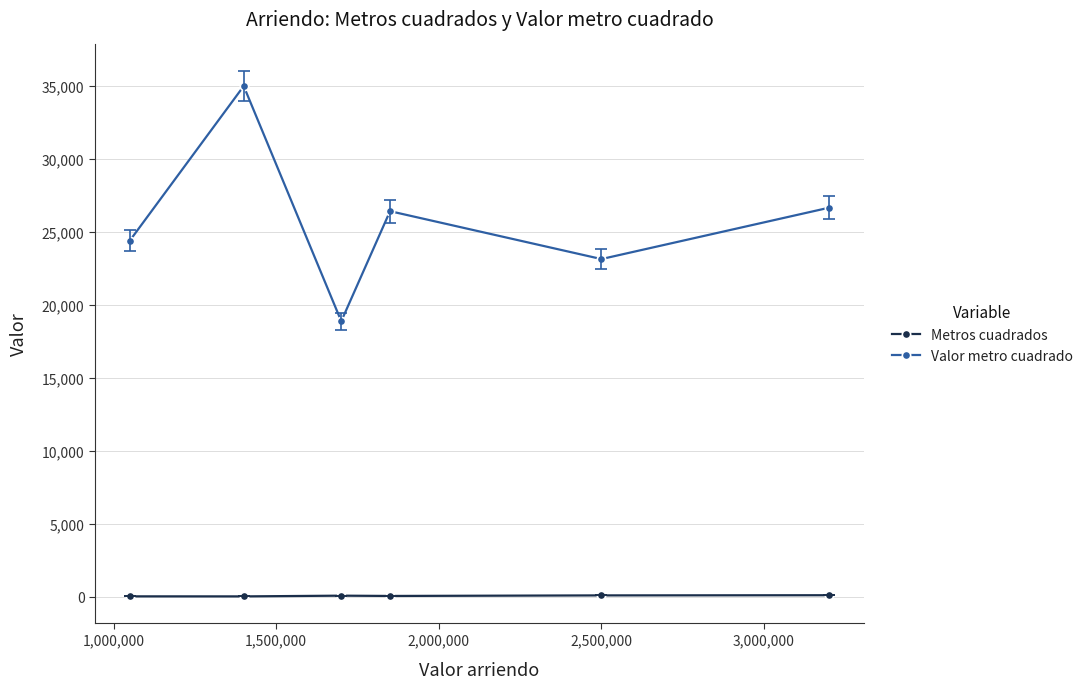

True or false: Valor metro cuadrado and Metros cuadrados intersect in this chart.

False